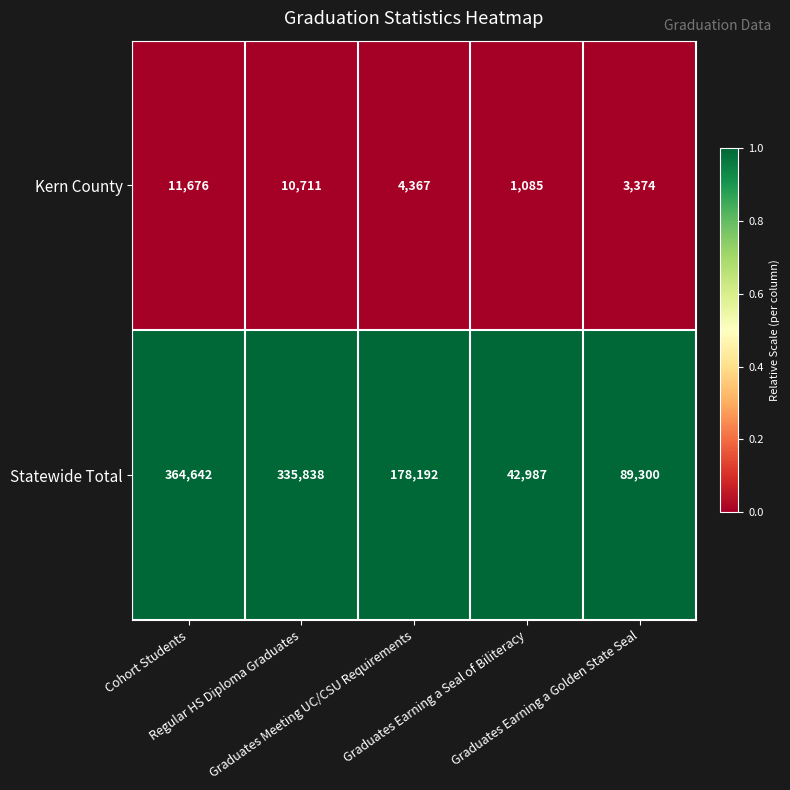

Between Regular HS Diploma Graduates and Graduates Earning a Golden State Seal, which series saw the biggest shift?

Statewide Total